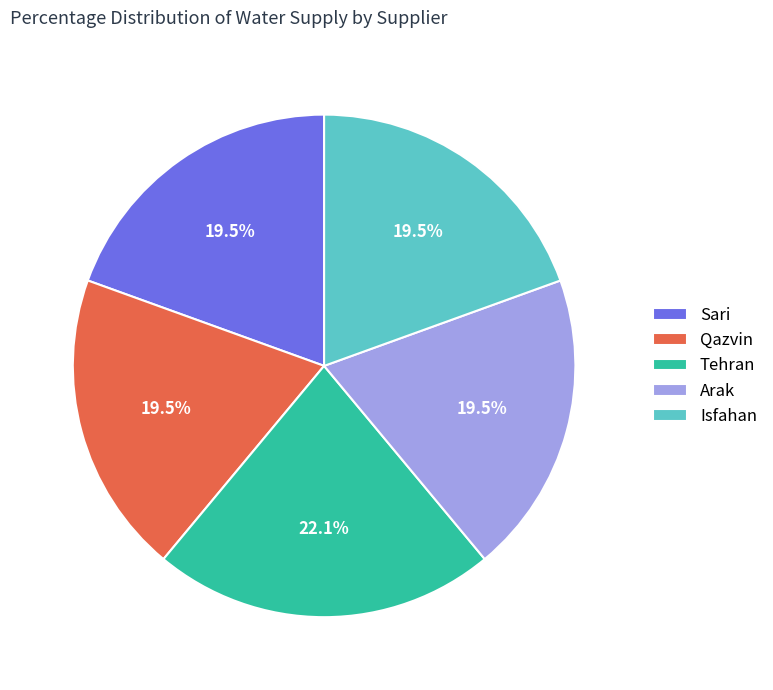

Approximately how many times larger is the value at Isfahan compared to Arak?

1.0